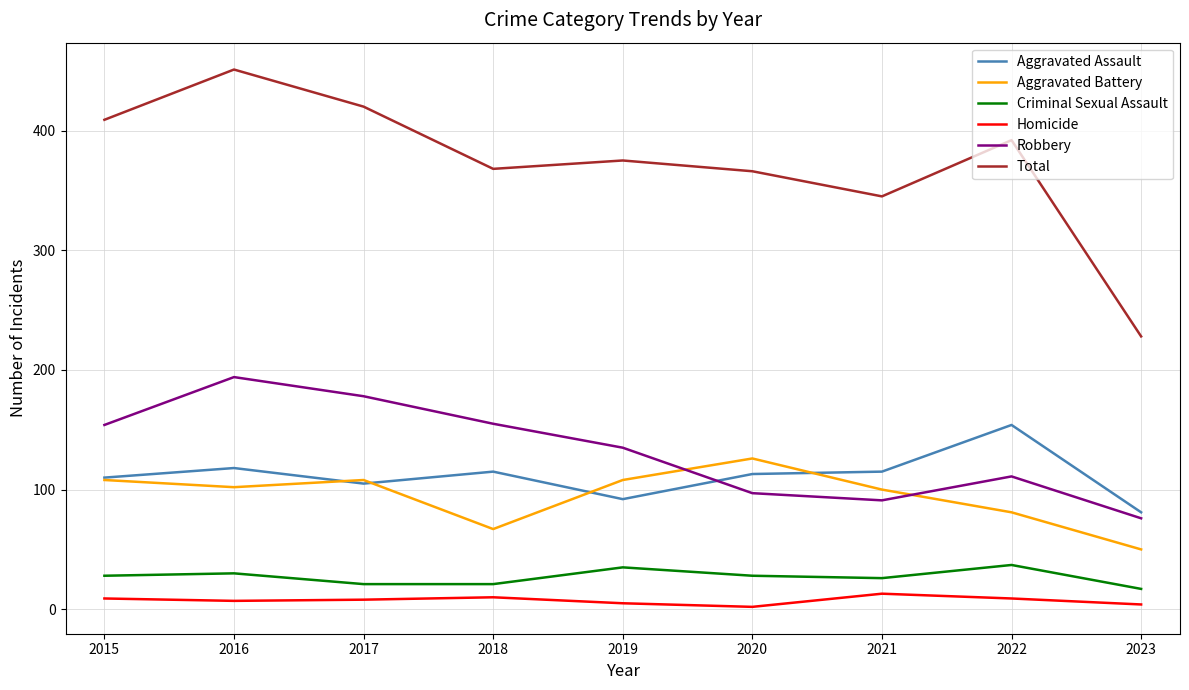

True or false: Criminal Sexual Assault and Aggravated Assault intersect in this chart.

False